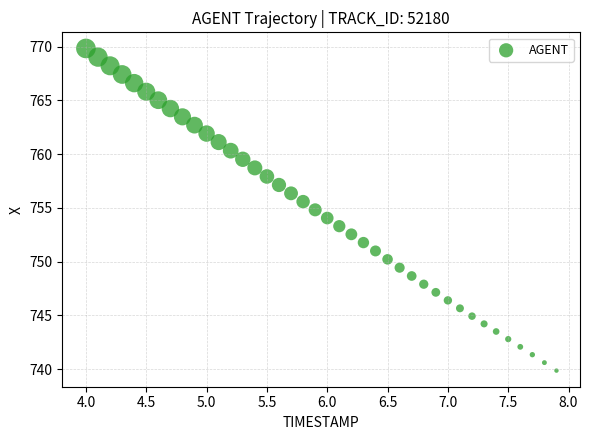

What is the range of Y values (max minus min)?

30.0